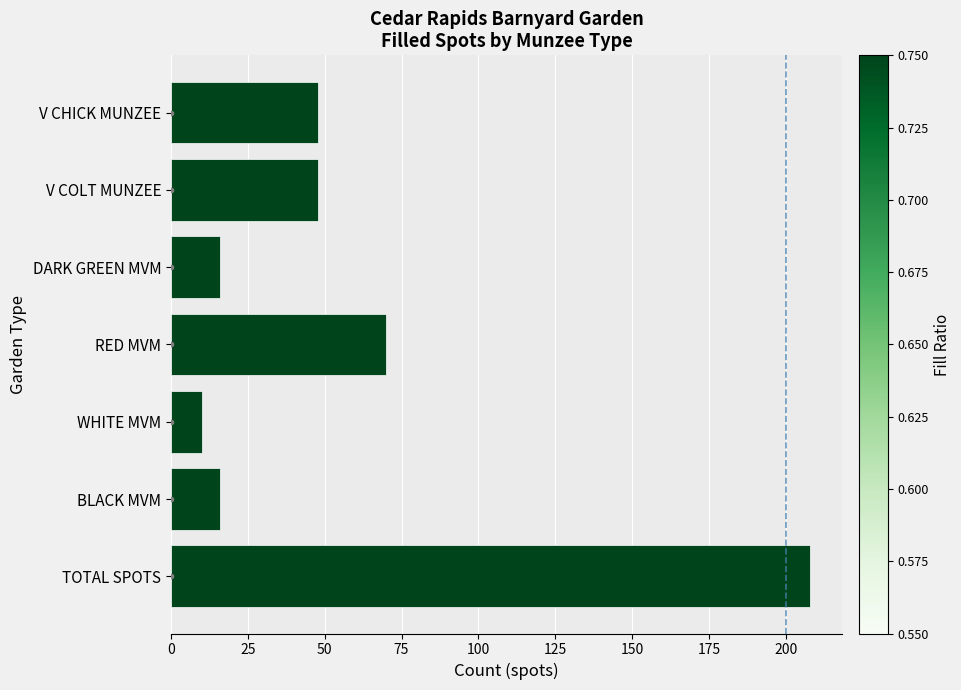

Approximately how many times larger is the value at WHITE MVM compared to DARK GREEN MVM?

0.6